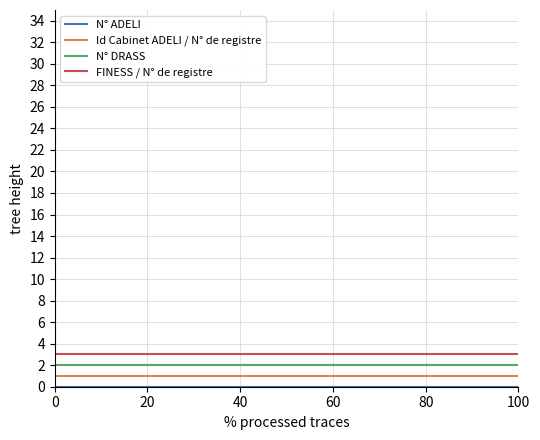

True or false: Id Cabinet ADELI / N° de registre and FINESS / N° de registre cross at least once.

False